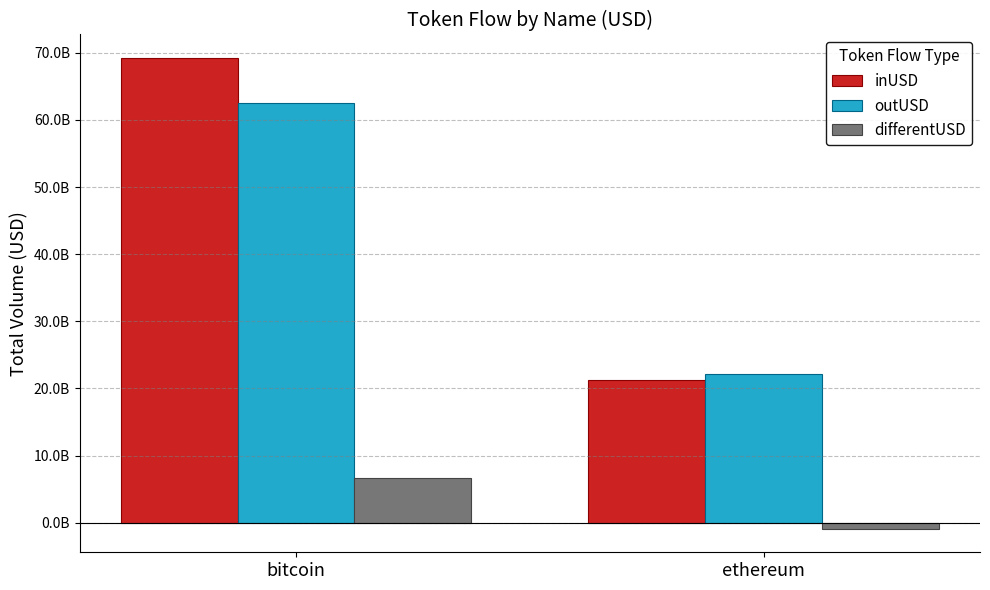

Is it true that inUSD equals 6250059059.4 at ethereum?

False